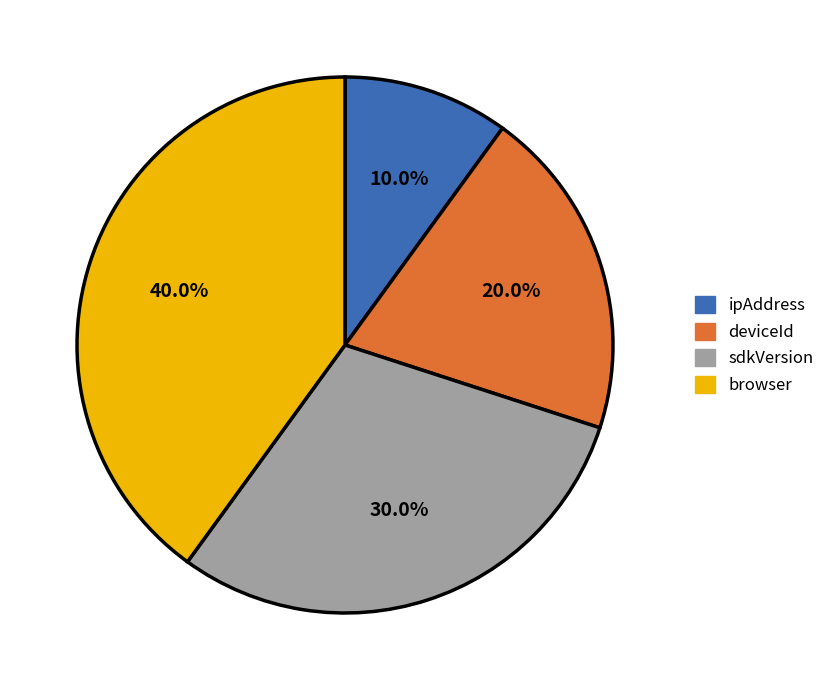

To the nearest percent, what percentage of the pie is deviceId?

20%